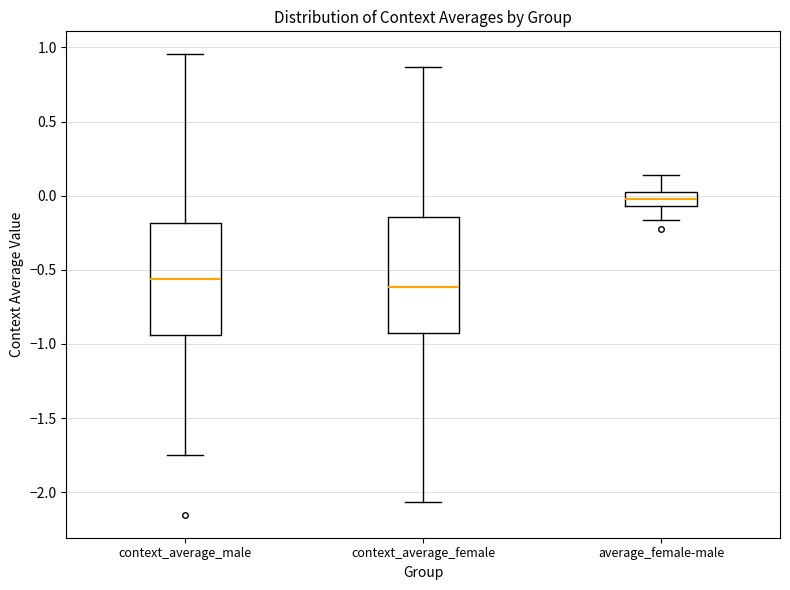

Reading left to right, read every box against the y-axis: the position of its median line, the range the box covers, and the ends of its whiskers. The values are not printed on the chart, so give them approximately, as read against the axis.

context_average_male: median -0.55, box -0.95 to -0.20, whiskers -1.75 to 0.95
context_average_female: median -0.60, box -0.90 to -0.15, whiskers -2.05 to 0.85
average_female-male: median 0.00 (inside the box), box -0.05 to 0.00, whiskers -0.15 to 0.15